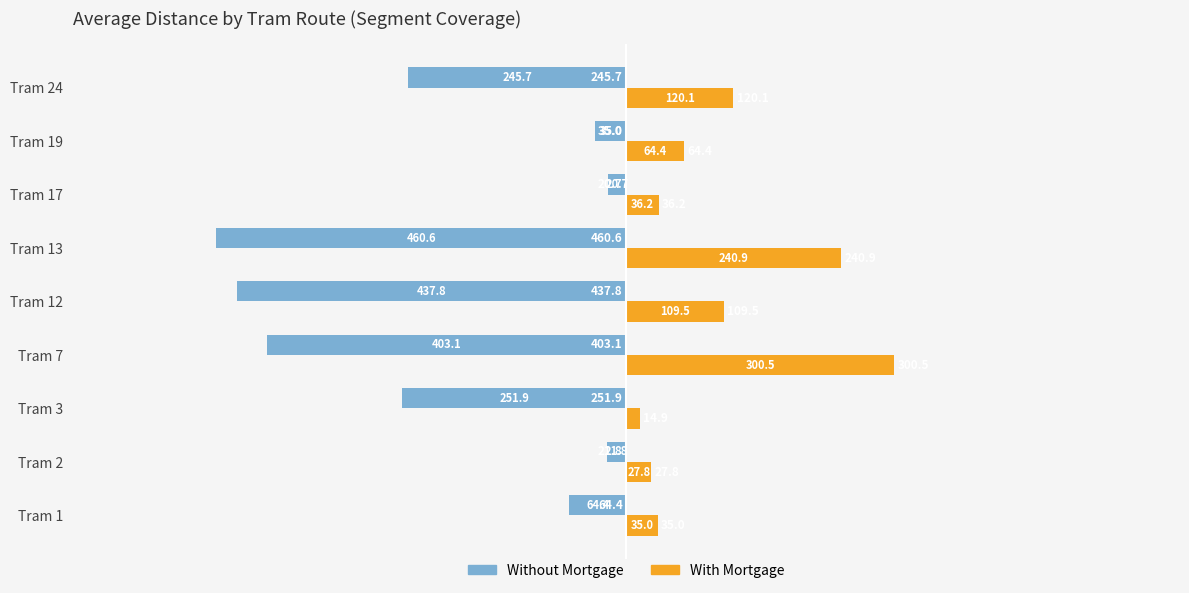

How many values in the With Mortgage series exceed 64?

5